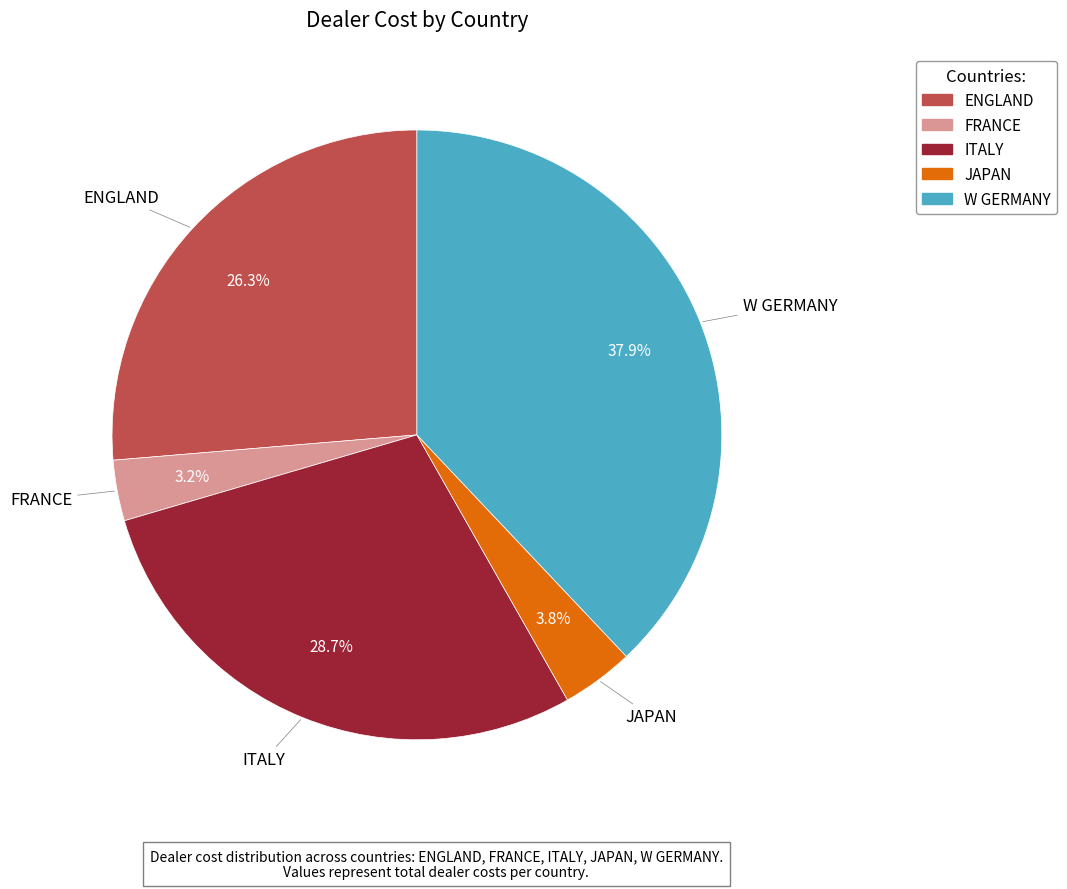

Rank the categories by value from lowest to highest.

FRANCE, JAPAN, ENGLAND, ITALY, W GERMANY